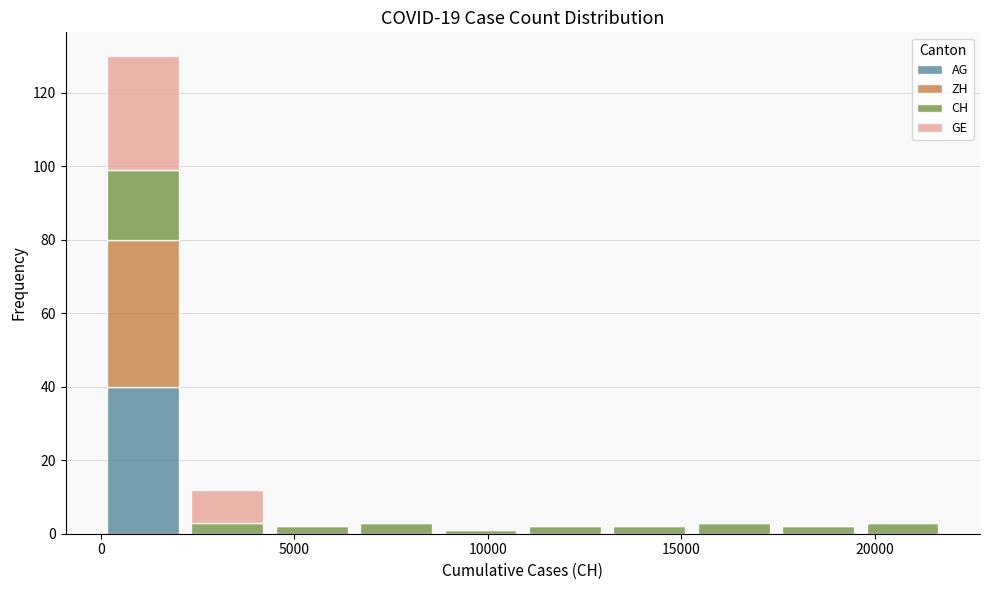

Which range on the x-axis has the tallest stacked bar (by total height)?

0 to 2000